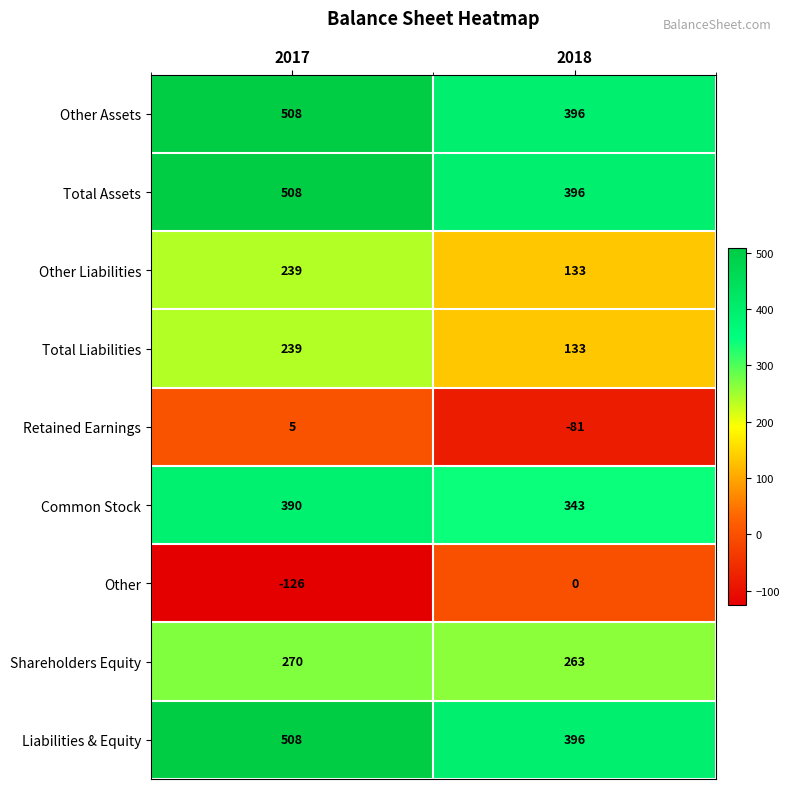

Reading right to left, list all the values displayed in this chart.

Other Assets: 396	508
Total Assets: 396	508
Other Liabilities: 133	239
Total Liabilities: 133	239
Retained Earnings: -81	5
Common Stock: 343	390
Other: 0	-126
Shareholders Equity: 263	270
Liabilities & Equity: 396	508